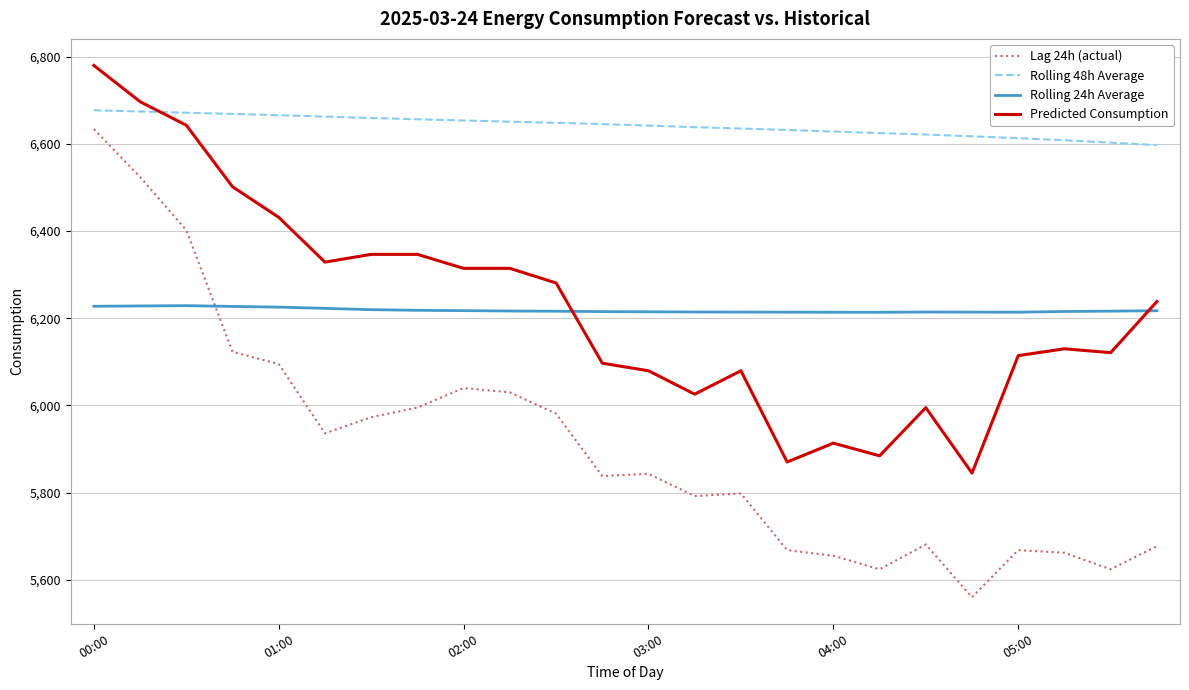

In Rolling 24h Average, how many points are higher than both neighbors (excluding endpoints)?

2